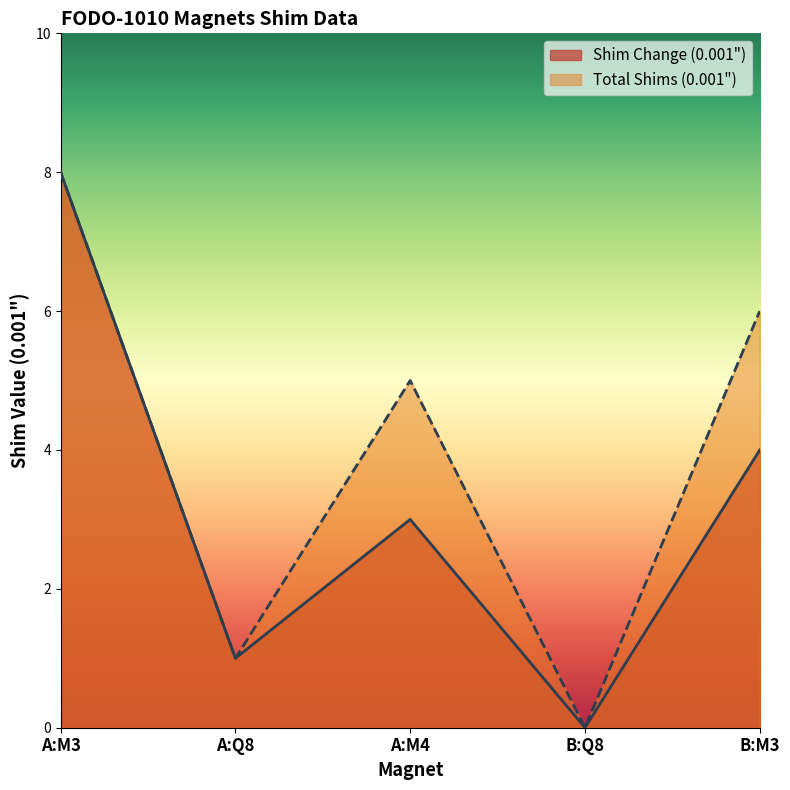

True or false: Total Shims (0.001") and Shim Change (0.001") intersect in this chart.

False